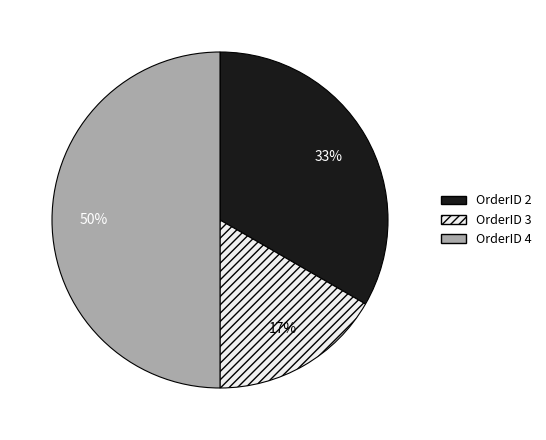

To the nearest percent, what is the difference between the largest and smallest slice percentages?

33%